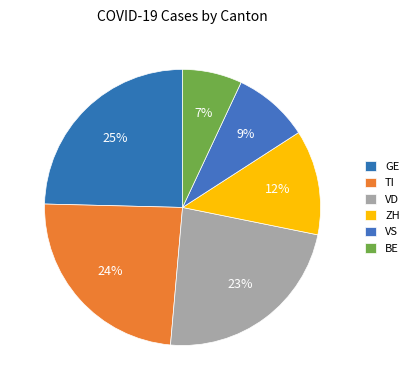

What is the smallest slice in the pie chart?

BE